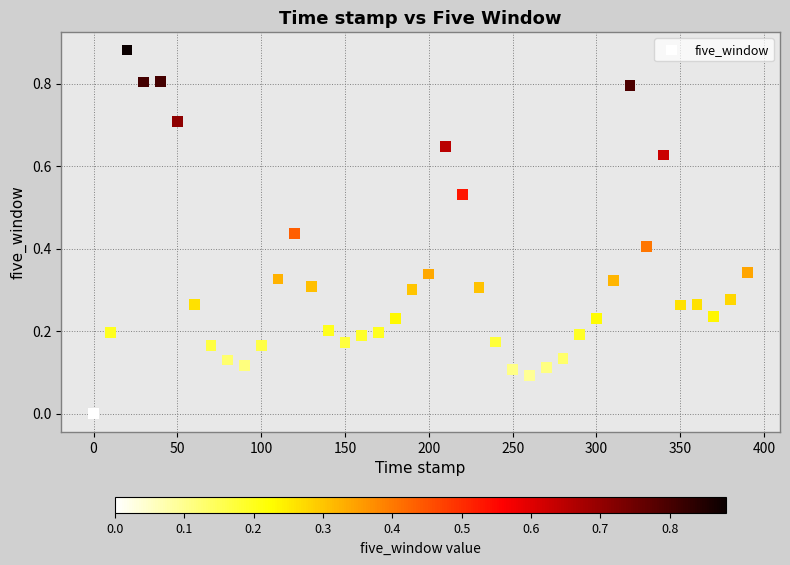

What is the range of X values (max minus min)?

390.0